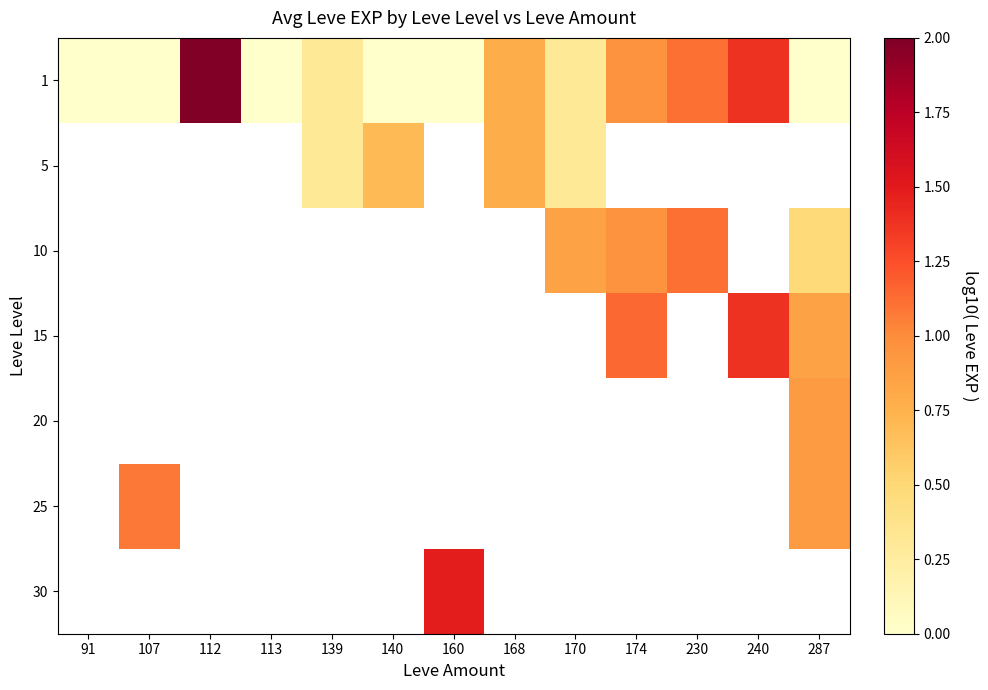

The 1 series shows 1.1 at 230. True or false?

True